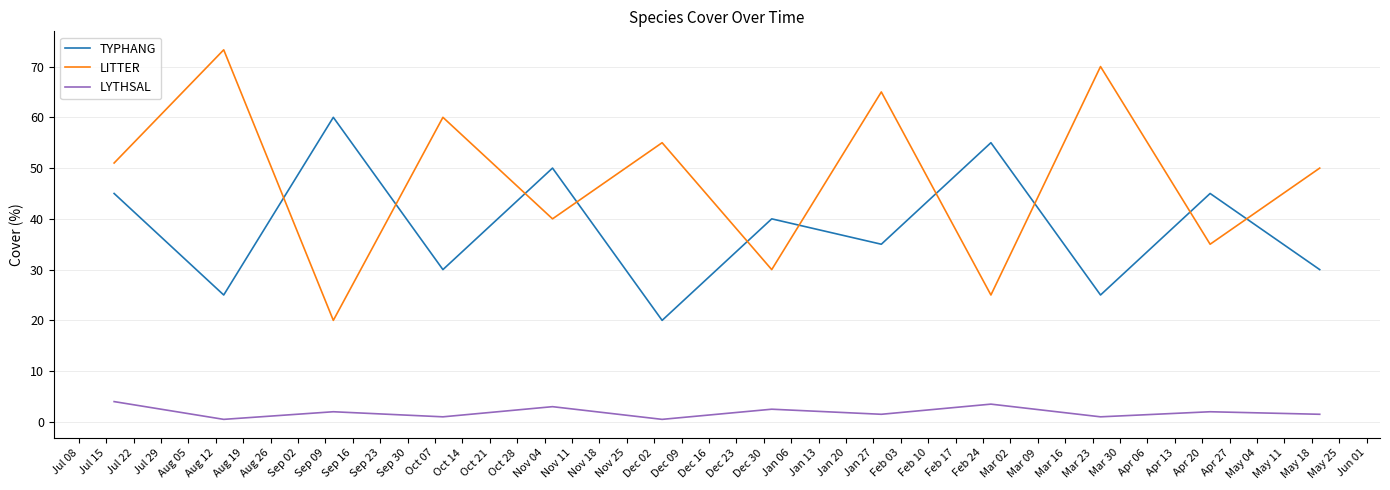

What is the greatest value displayed?

73.3